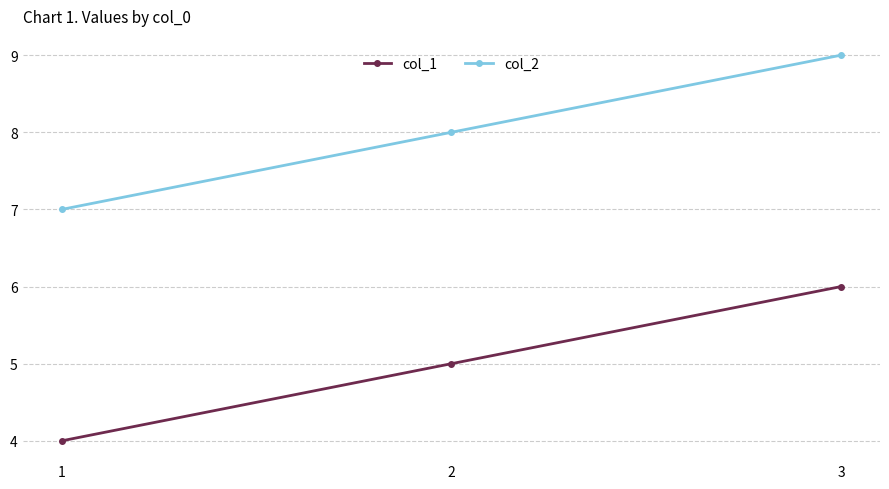

What is the approximate value of col_1 at 2?

5